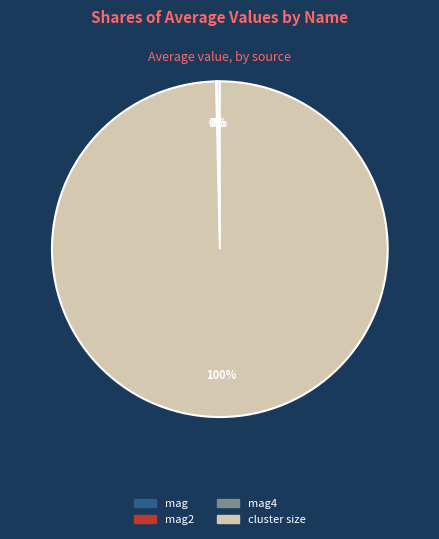

Is there a majority slice in this chart?

Yes